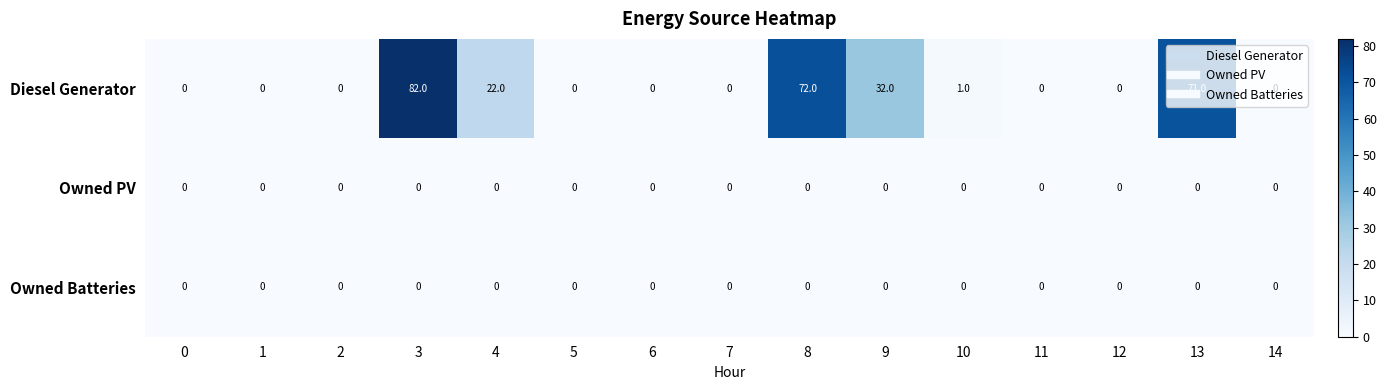

What is the difference between the maximum and minimum values in the Diesel Generator series?

82